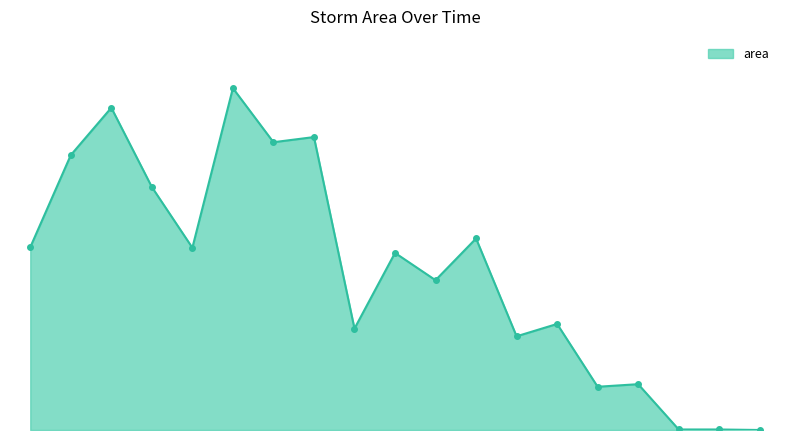

Does the chart have visible grid lines?

No